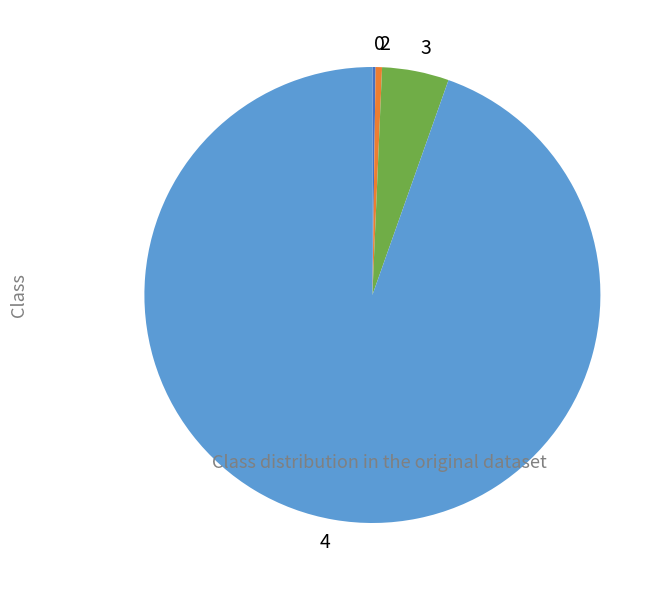

Is it true that 3 is 14% of the pie?

False